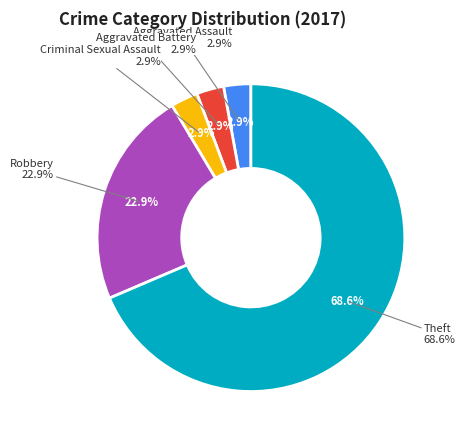

What percentage is NOT represented by Theft?

31.4%